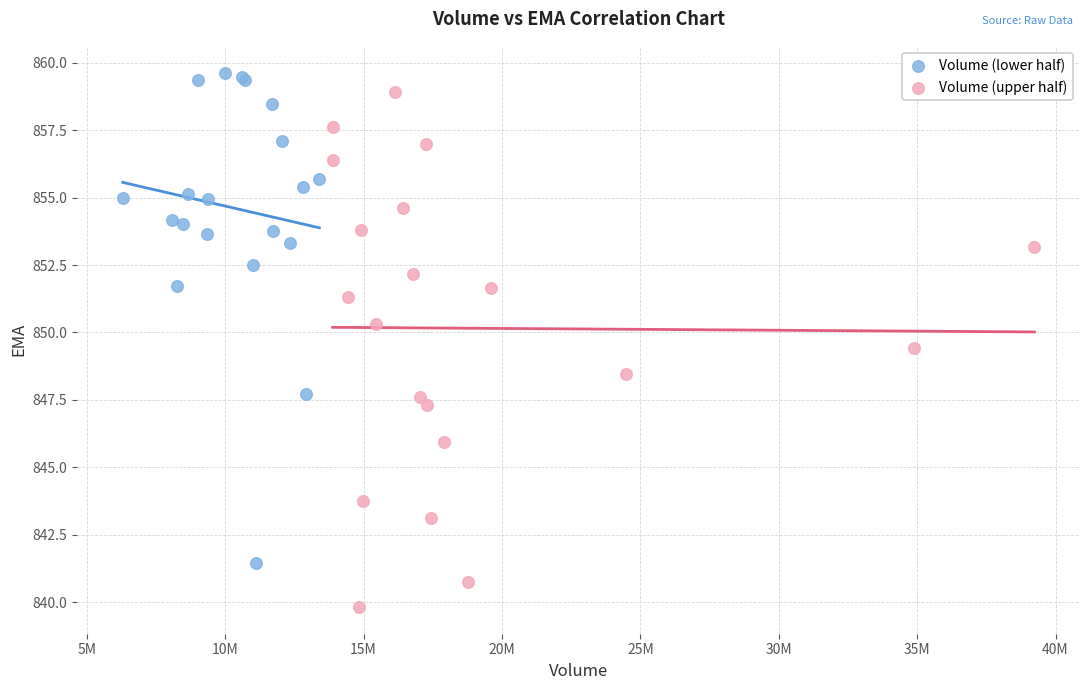

Which series contains the lowest Y value?

Volume (upper half)